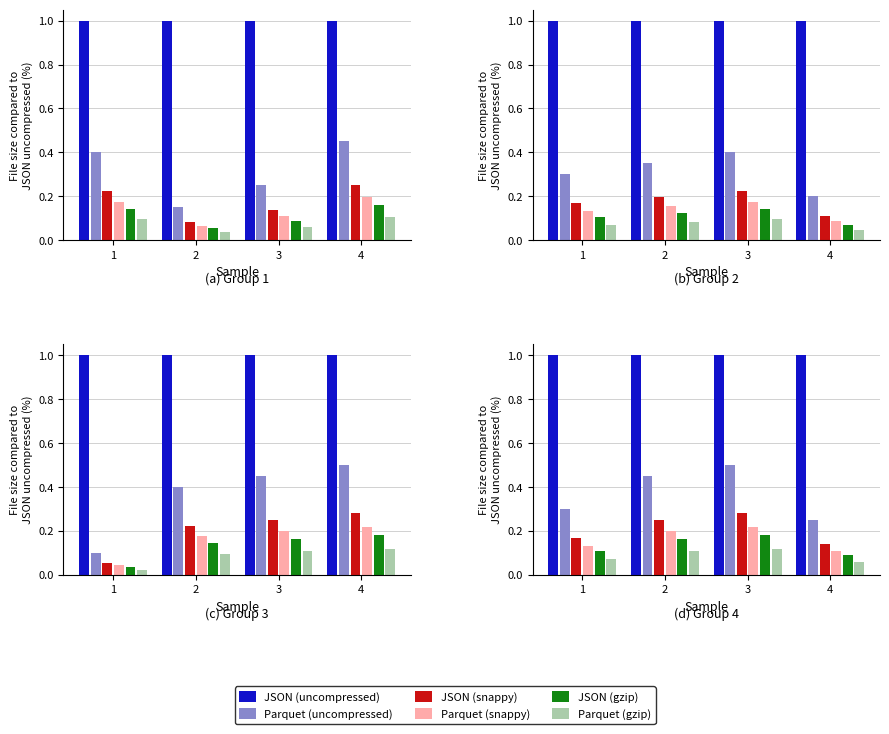

At which category is the sum across all series the highest?

3